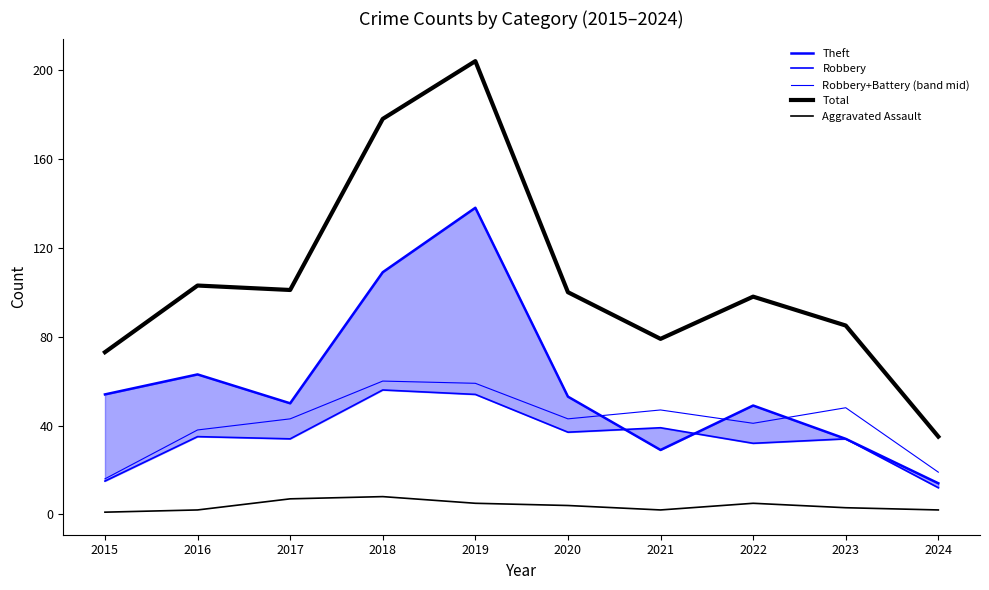

At which category does Total reach its first local valley?

2017